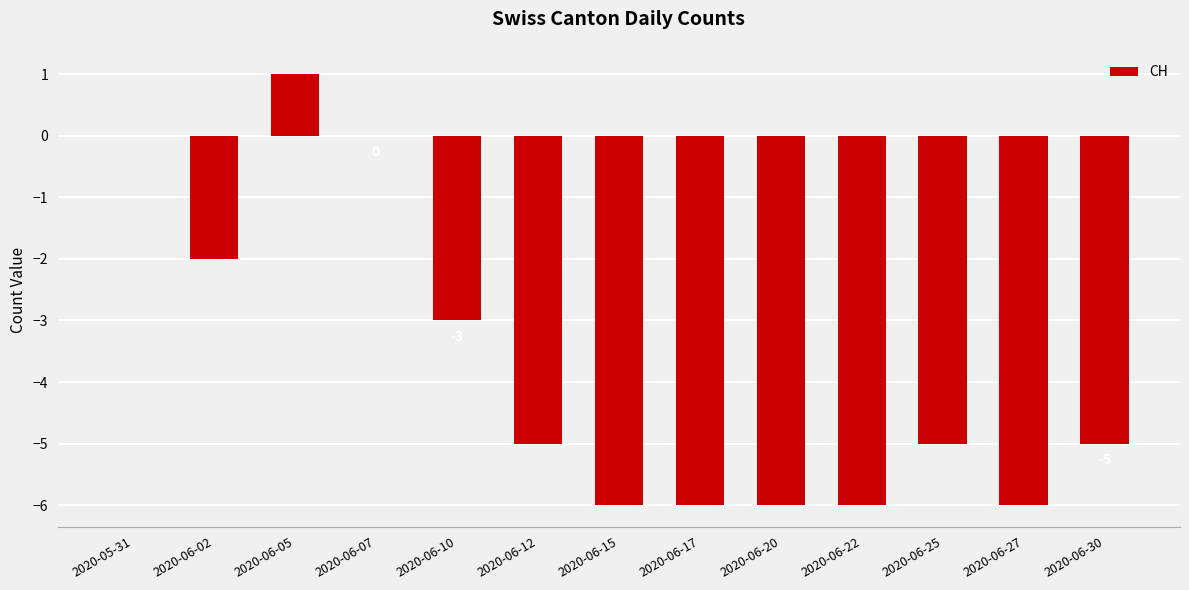

Between 2020-06-20 and 2020-06-30, which is larger?

2020-06-30